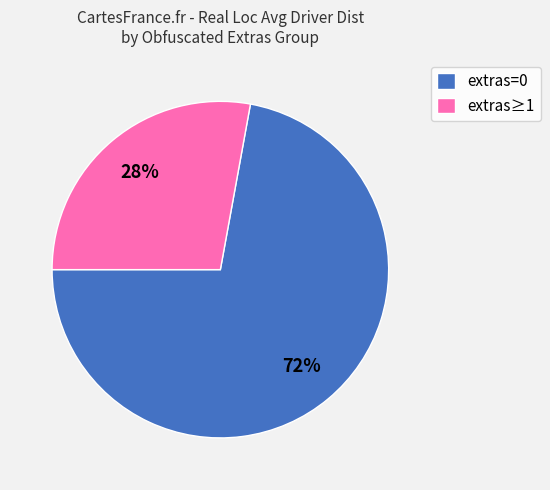

How many segments does this pie chart have?

2